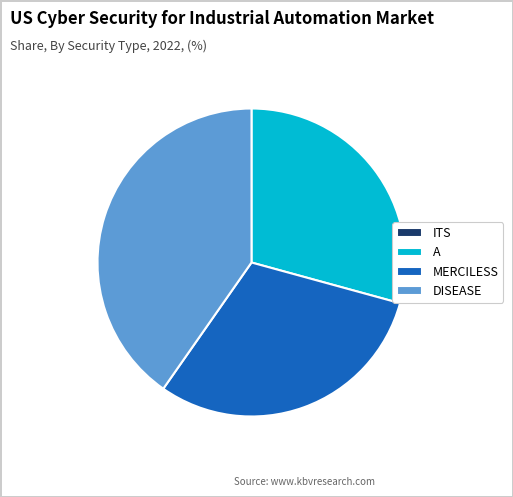

The MERCILESS slice represents 25% of the pie. True or false?

False